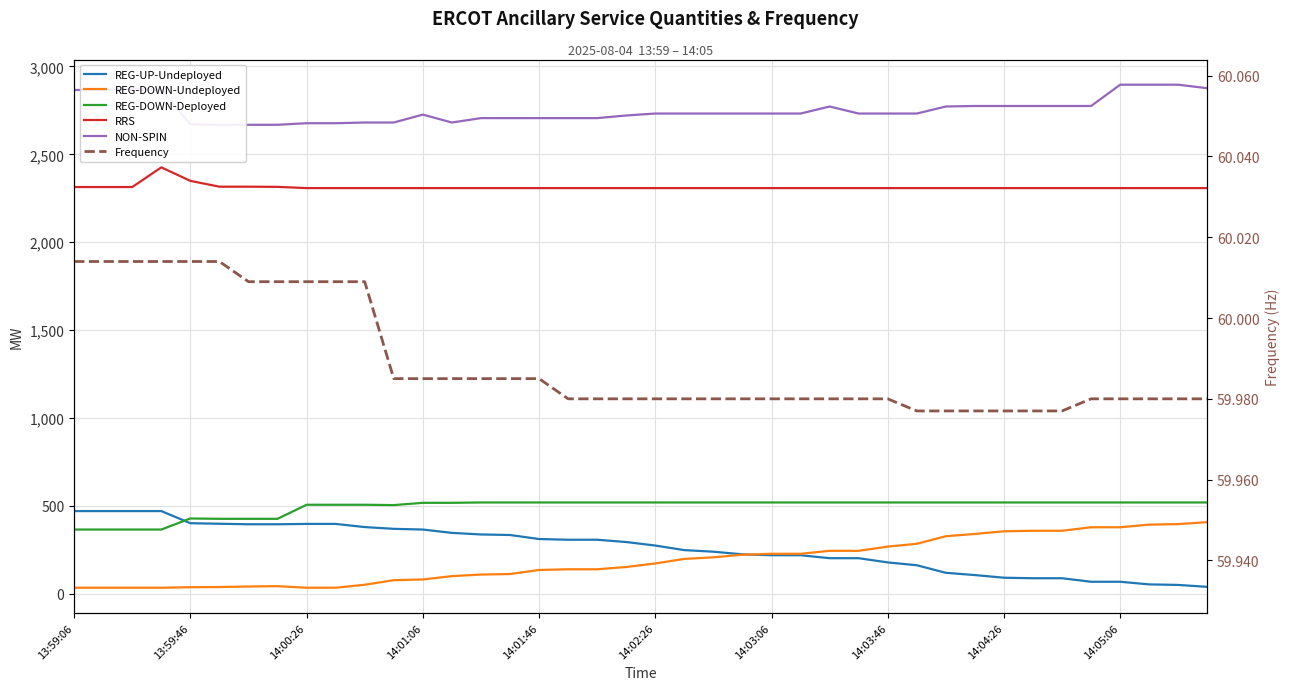

What is the value of the REG-DOWN-Undeployed point at the 4th from the left?

35.0